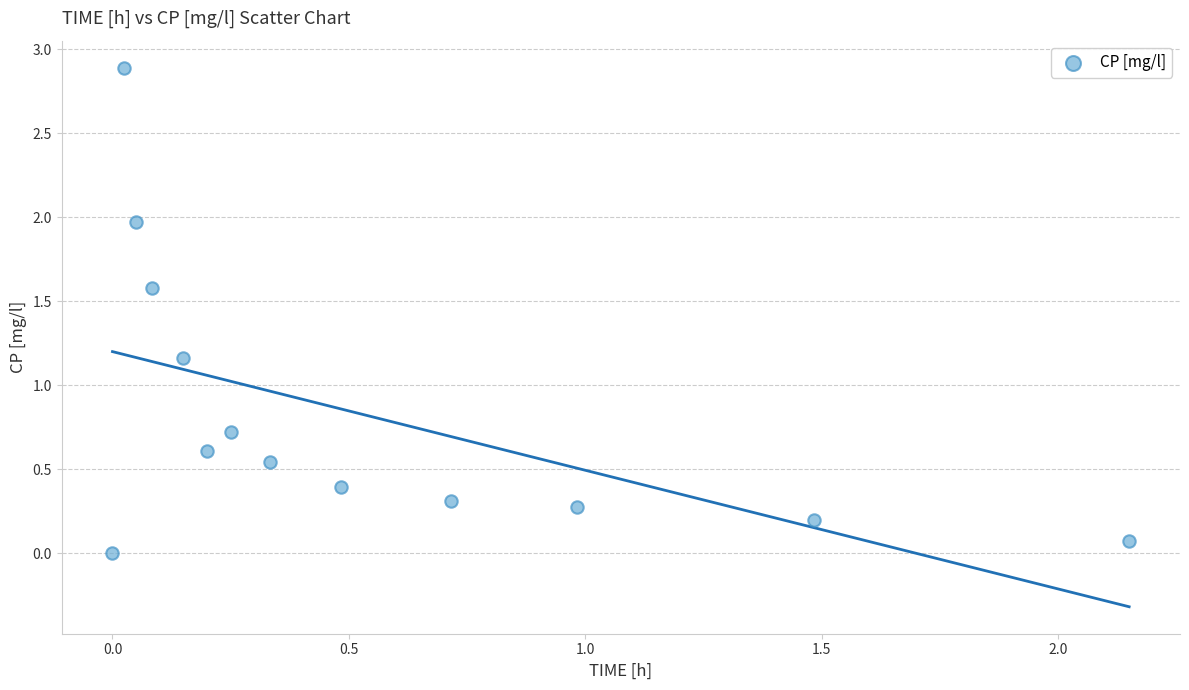

What is the range of Y values (max minus min)?

2.9